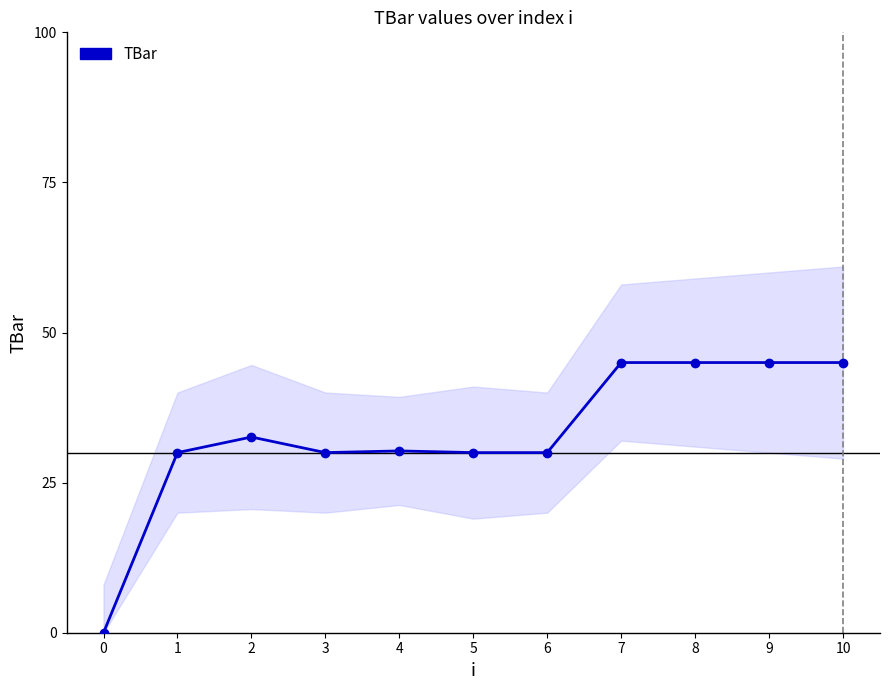

Is this an area chart (filled region under the line)?

No